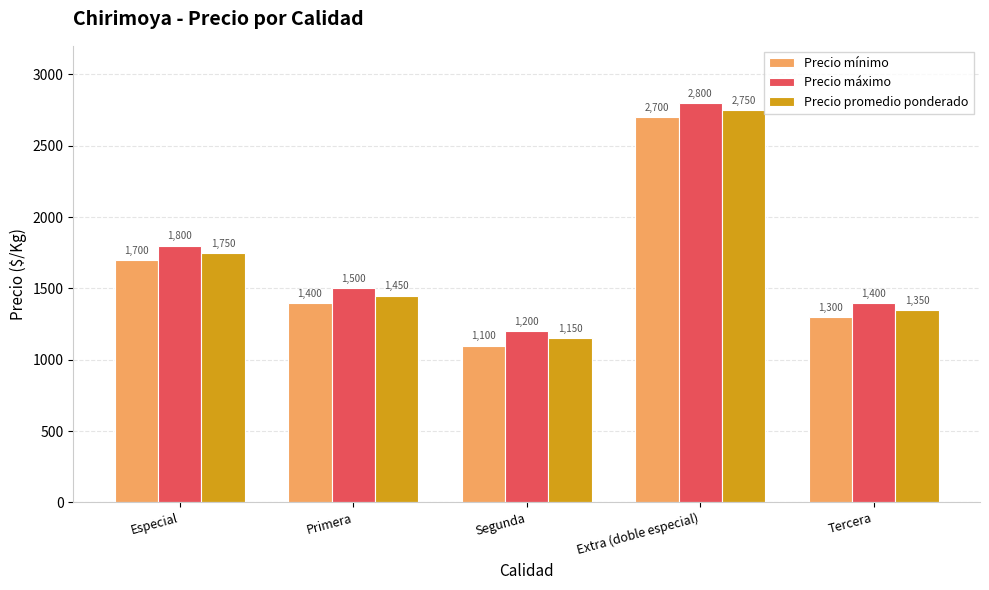

What is the value of the Precio máximo bar at the 1st from the left?

1800